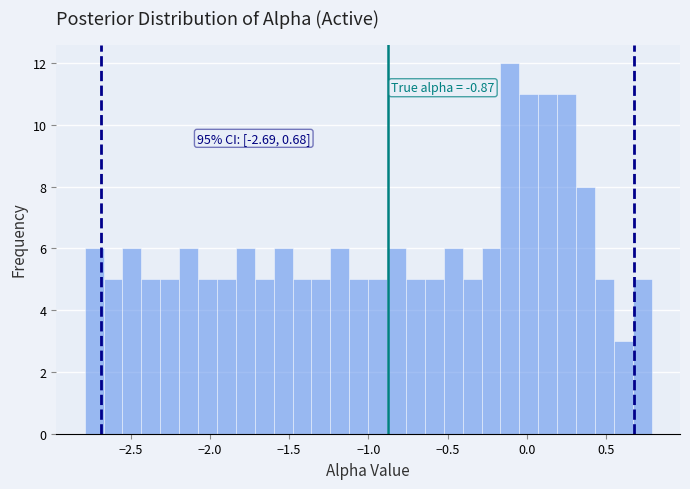

Around what value on the x-axis is the tallest bar? Give the approximate position of its centre, as read against the axis.

-0.10